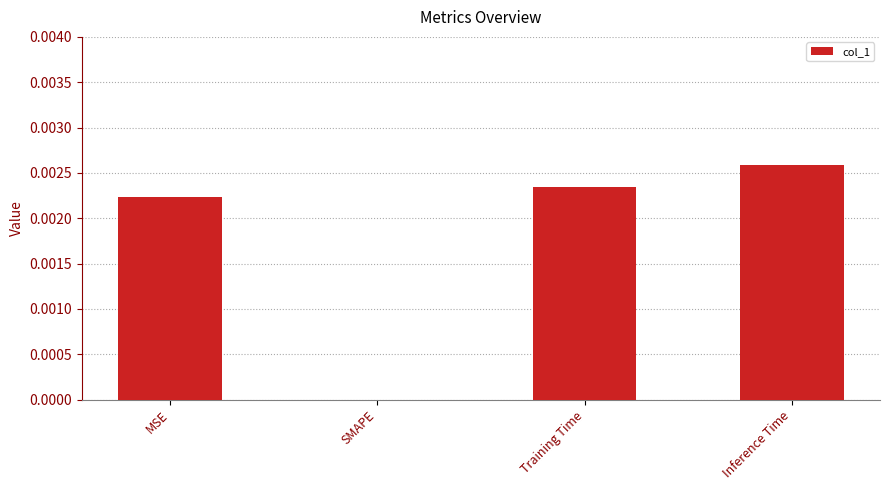

The value at MSE is 0.0. True or false?

True